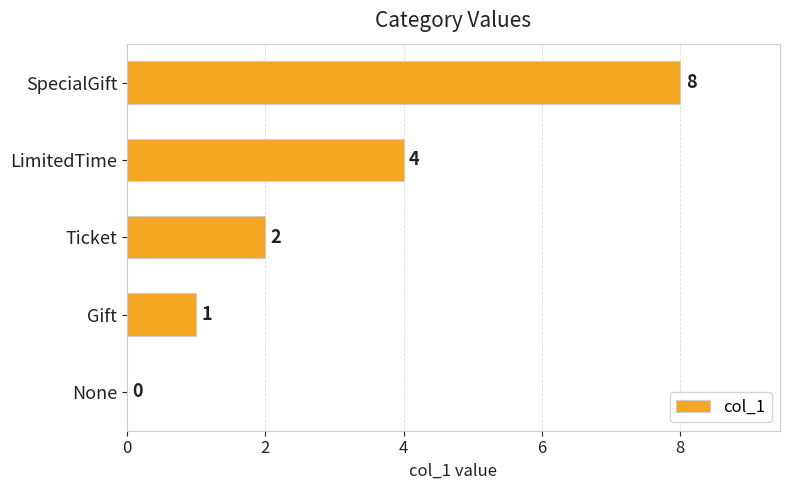

Count the number of data series in this chart.

1